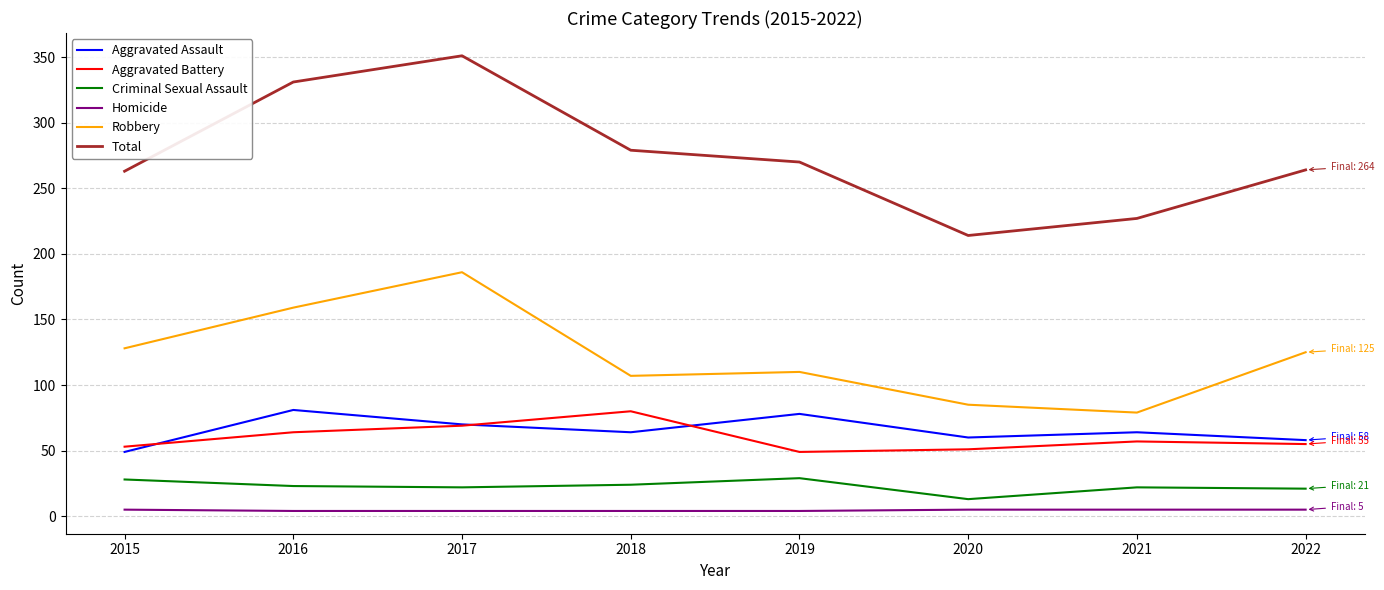

True or false: Robbery has more than 0 points higher than both neighbors.

True